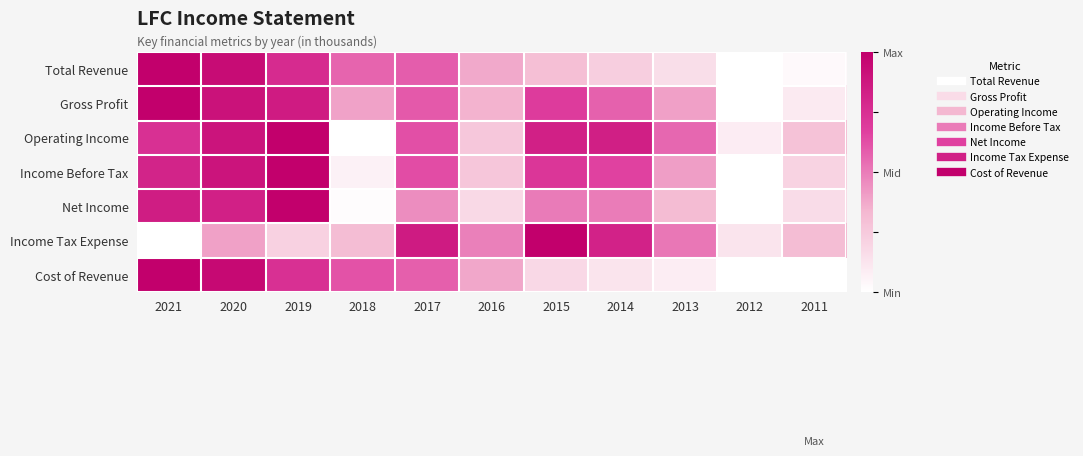

Reading left to right, transcribe all the data shown in this chart.

Total Revenue: 2021=1.0	2020=0.9	2019=0.8	2018=0.6	2017=0.6	2016=0.4	2015=0.3	2014=0.2	2013=0.2	2012=0.0	2011=0.0
Gross Profit: 2021=1.0	2020=0.9	2019=0.9	2018=0.4	2017=0.6	2016=0.3	2015=0.7	2014=0.6	2013=0.4	2012=0.0	2011=0.1
Operating Income: 2021=0.7	2020=0.9	2019=1.0	2018=0.0	2017=0.6	2016=0.3	2015=0.8	2014=0.8	2013=0.6	2012=0.1	2011=0.3
Income Before Tax: 2021=0.8	2020=0.9	2019=1.0	2018=0.1	2017=0.6	2016=0.3	2015=0.7	2014=0.7	2013=0.4	2012=0.0	2011=0.2
Net Income: 2021=0.8	2020=0.8	2019=1.0	2018=0.0	2017=0.5	2016=0.2	2015=0.5	2014=0.5	2013=0.3	2012=0.0	2011=0.2
Income Tax Expense: 2021=0.0	2020=0.4	2019=0.2	2018=0.3	2017=0.9	2016=0.5	2015=1.0	2014=0.8	2013=0.5	2012=0.1	2011=0.3
Cost of Revenue: 2021=1.0	2020=0.9	2019=0.7	2018=0.6	2017=0.6	2016=0.4	2015=0.2	2014=0.1	2013=0.1	2012=0.0	2011=0.0